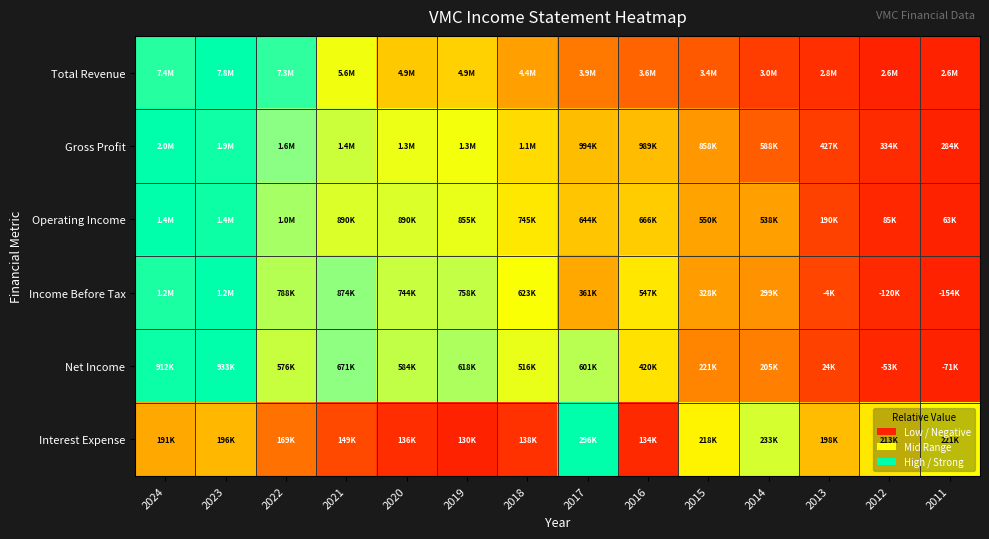

Which series has the largest range (max minus min)?

Total Revenue